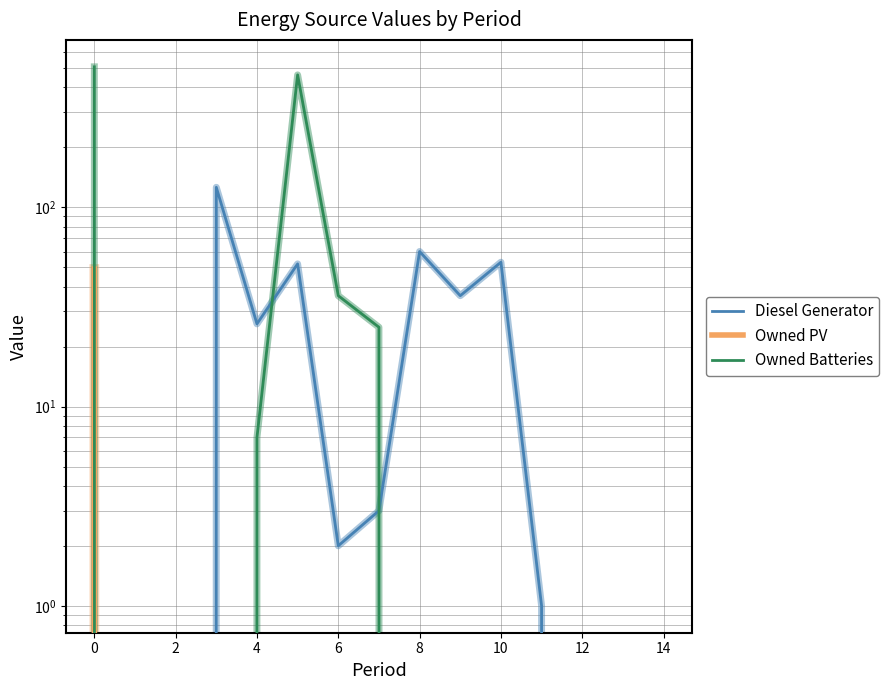

The value of Owned Batteries at 4 is 12. True or false?

False